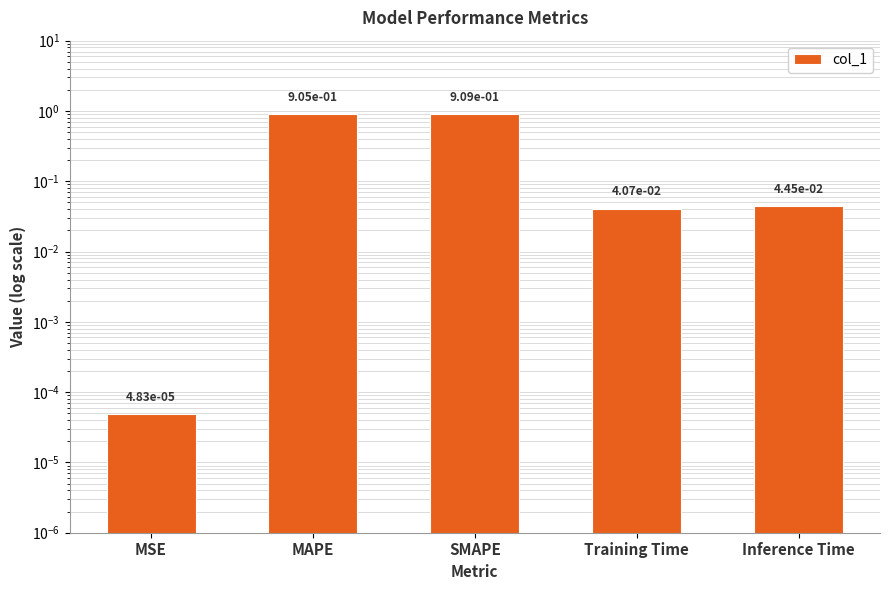

Are the bars grouped side by side (vs. stacked)?

No